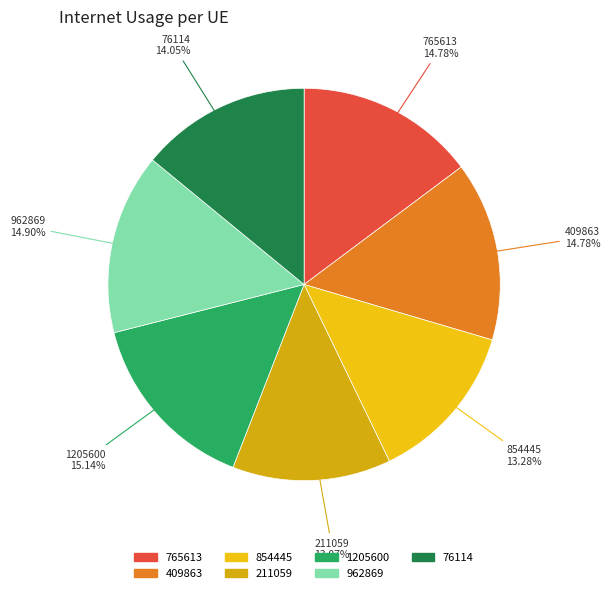

To the nearest percent, what is the combined percentage of 1205600 and 211059?

28%